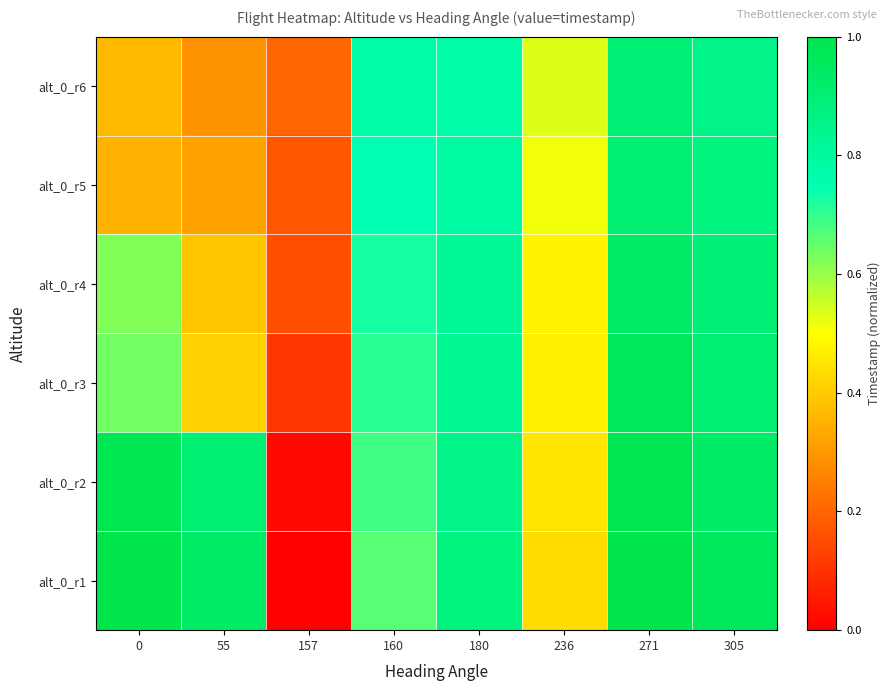

Reading left to right, transcribe all the data shown in this chart.

alt_0_r1: 0=1.0	55=0.9	157=0.0	160=0.7	180=0.9	236=0.4	271=1.0	305=1.0
alt_0_r2: 0=1.0	55=0.9	157=0.0	160=0.7	180=0.9	236=0.5	271=1.0	305=0.9
alt_0_r3: 0=0.6	55=0.4	157=0.1	160=0.7	180=0.8	236=0.5	271=1.0	305=0.9
alt_0_r4: 0=0.6	55=0.4	157=0.2	160=0.7	180=0.8	236=0.5	271=0.9	305=0.9
alt_0_r5: 0=0.4	55=0.3	157=0.2	160=0.7	180=0.8	236=0.5	271=0.9	305=0.9
alt_0_r6: 0=0.4	55=0.3	157=0.2	160=0.8	180=0.8	236=0.5	271=0.9	305=0.9